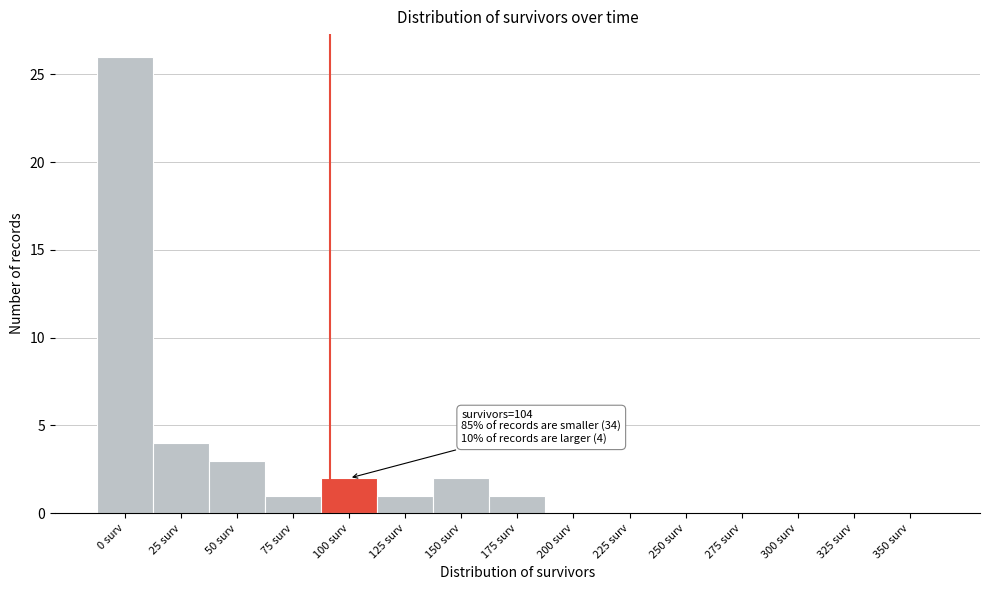

Reading right to left, transcribe all the data shown in this chart.

350 surv=0	325 surv=0	300 surv=0	275 surv=0	250 surv=0	225 surv=0	200 surv=0	175 surv=1	150 surv=2	125 surv=1	100 surv=2	75 surv=1	50 surv=3	25 surv=4	0 surv=26